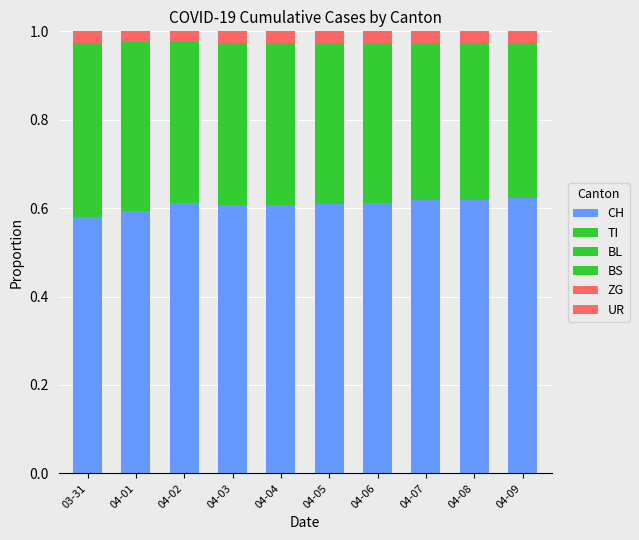

List the series in order of their peak value, lowest first.

UR, ZG, TI, BL, BS, CH